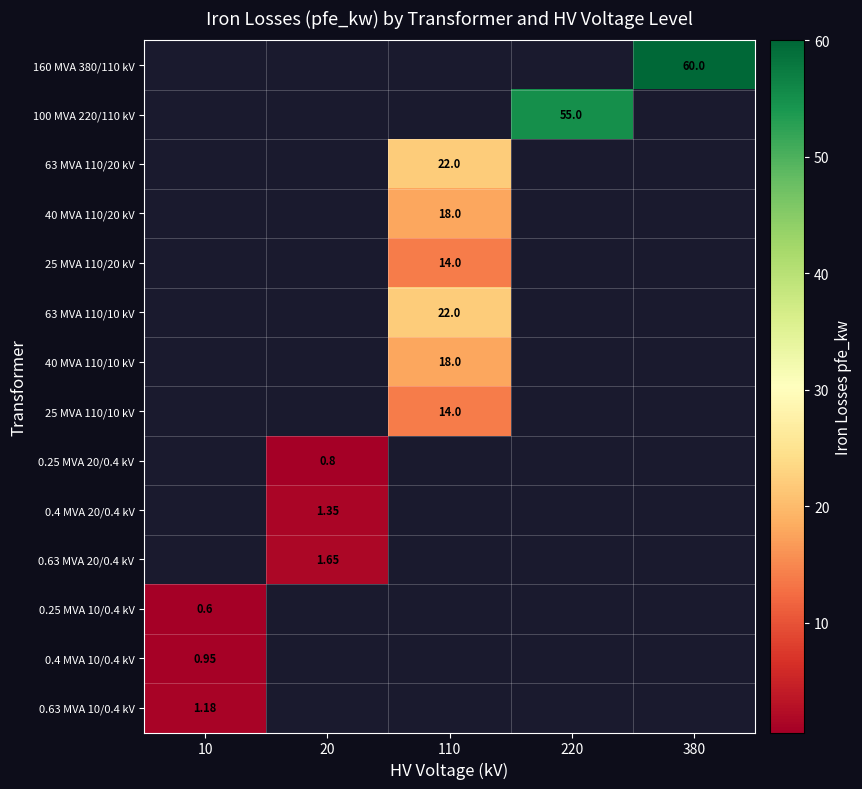

List the labels in order of 25 MVA 110/10 kV value, smallest first.

10, 20, 110, 220, 380